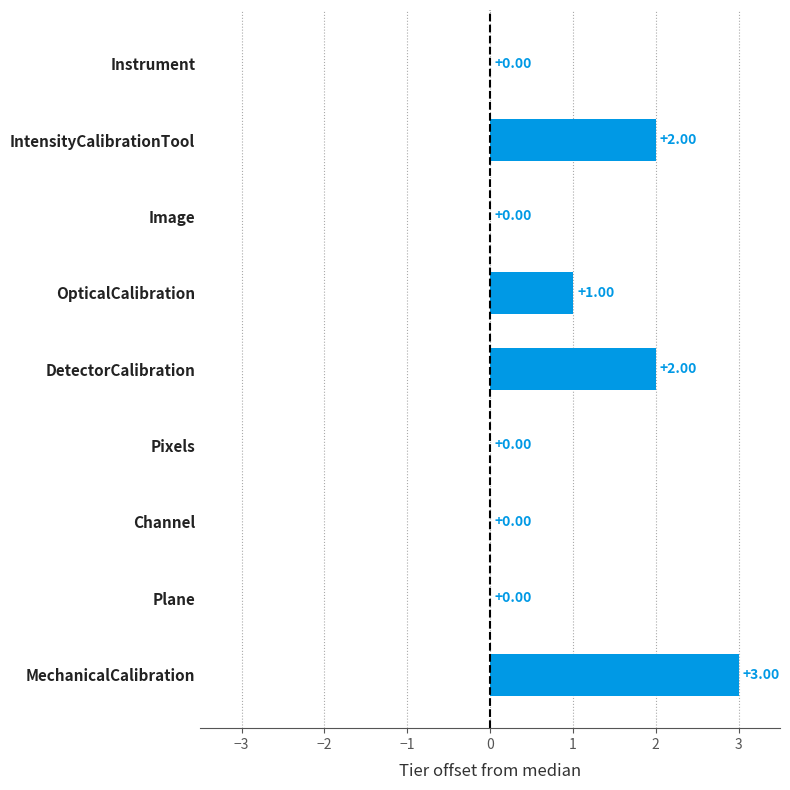

At which category does the chart reach its peak across all series?

MechanicalCalibration